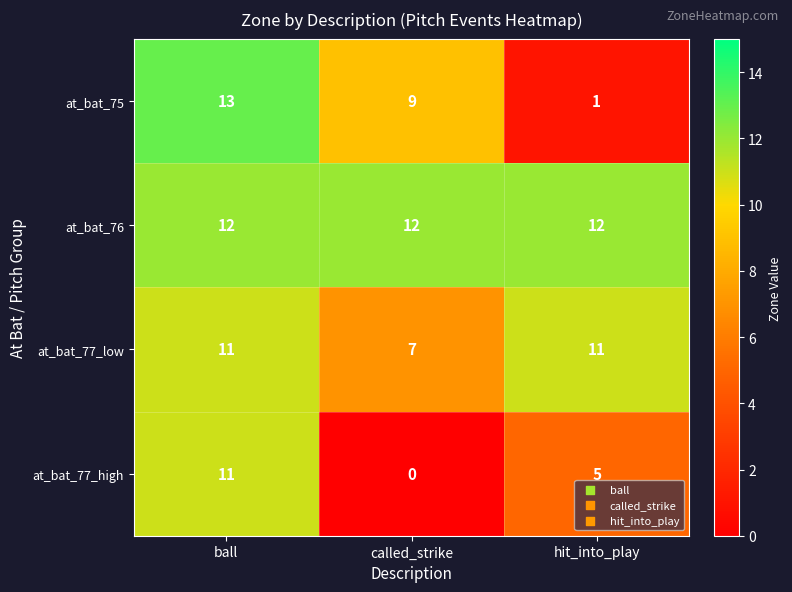

Is it true that at_bat_77_low equals 11 at ball?

True